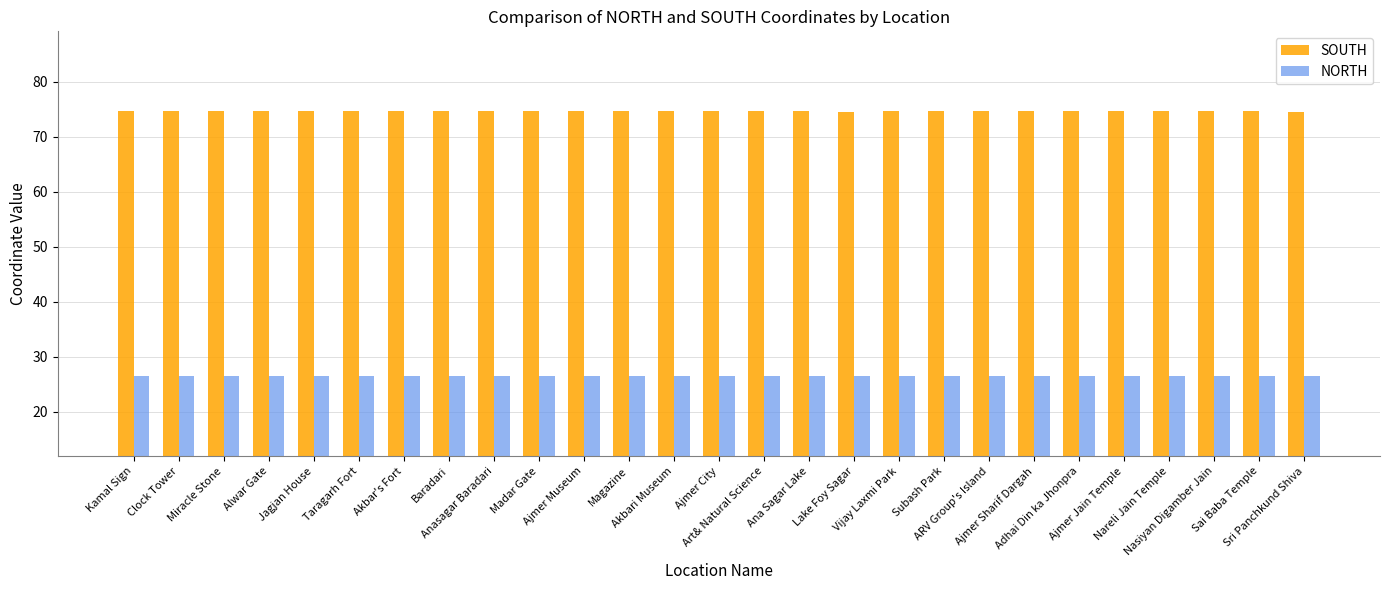

What is the value of the NORTH bar at the 9th from the left?

26.5